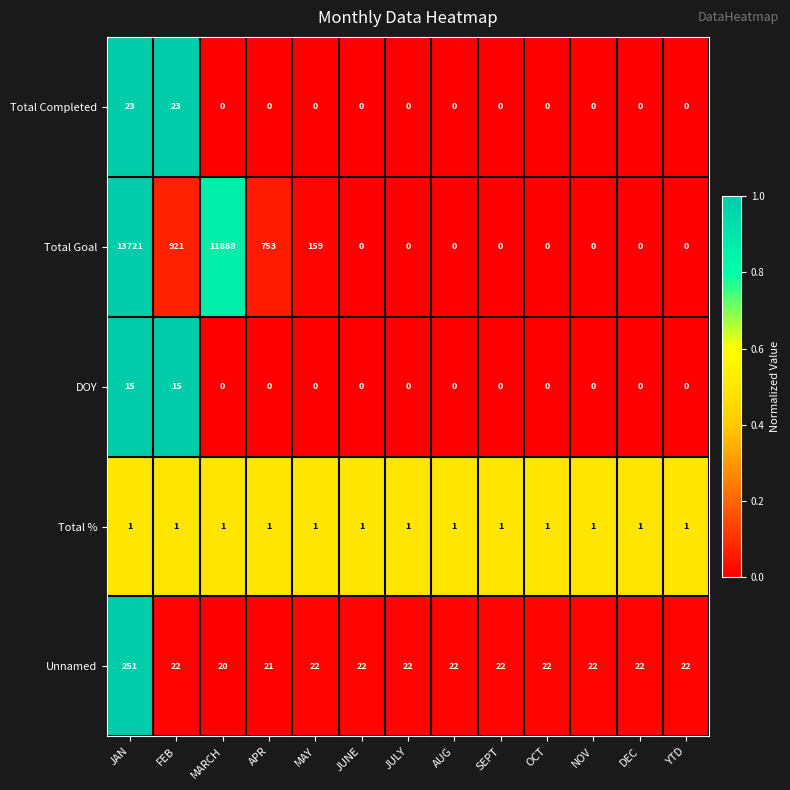

Which series has the largest total across all categories?

Total Goal